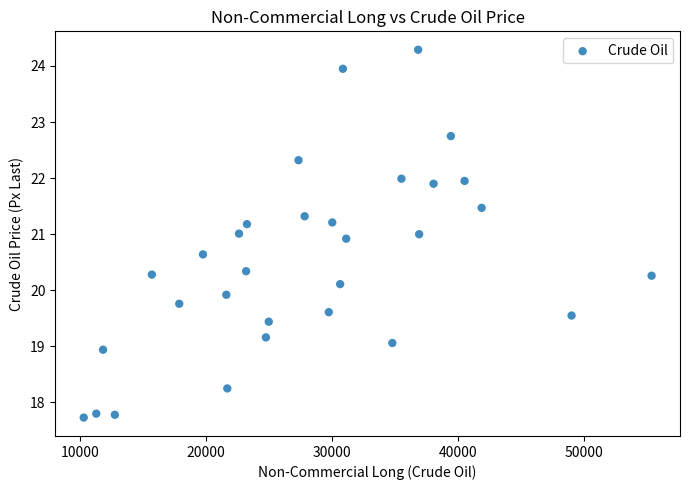

What is the range of Y values (max minus min)?

6.6